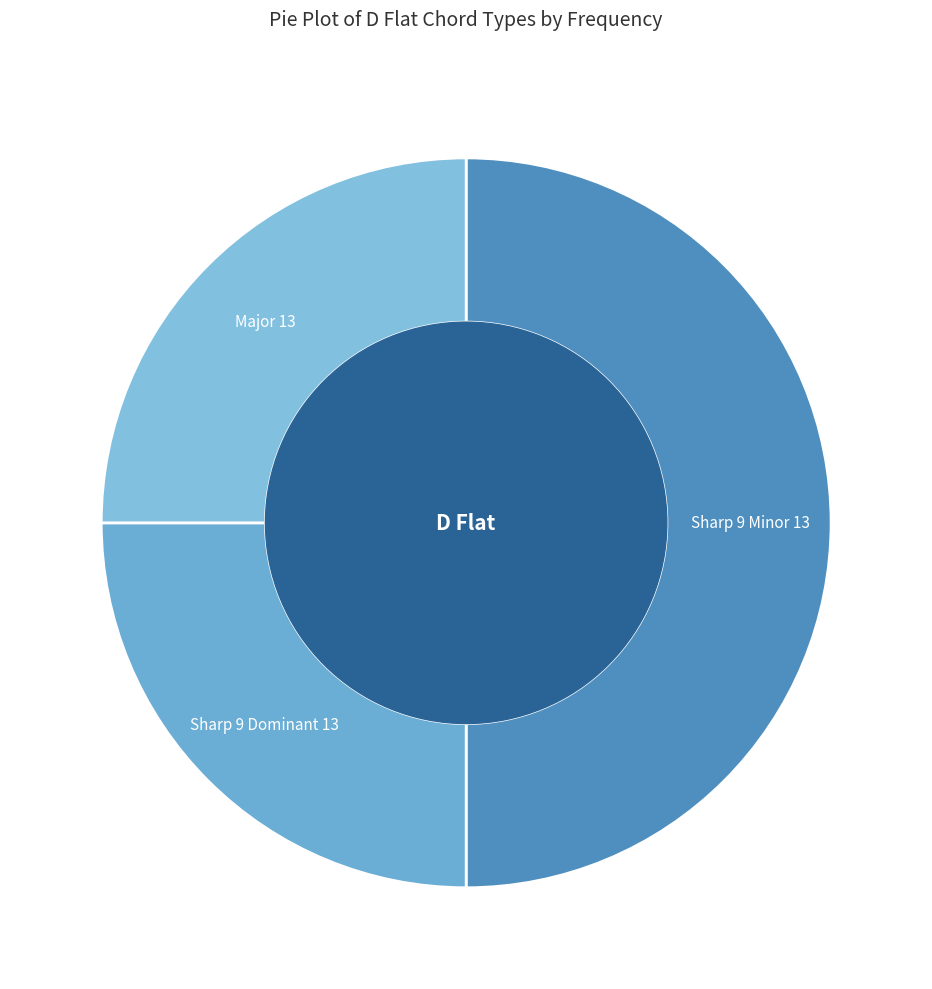

Is Major 13 the majority of the pie?

No